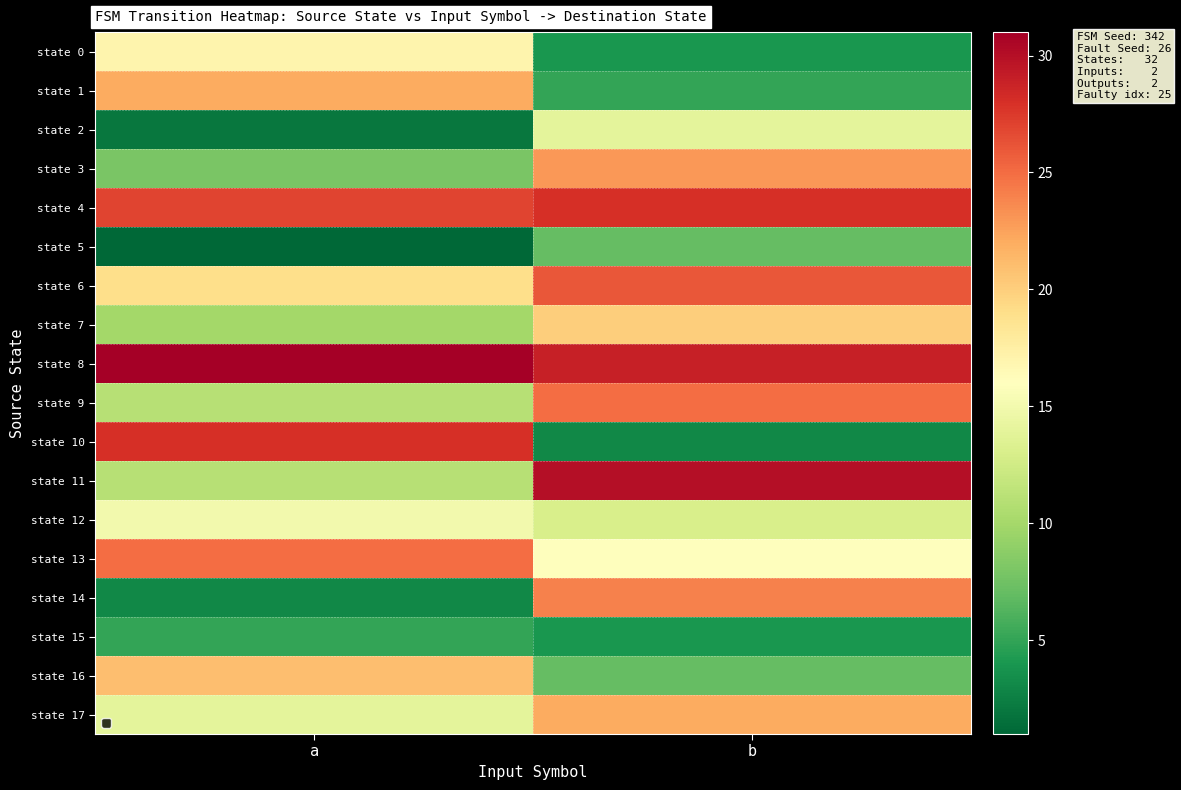

At which category is the sum across all series the highest?

b